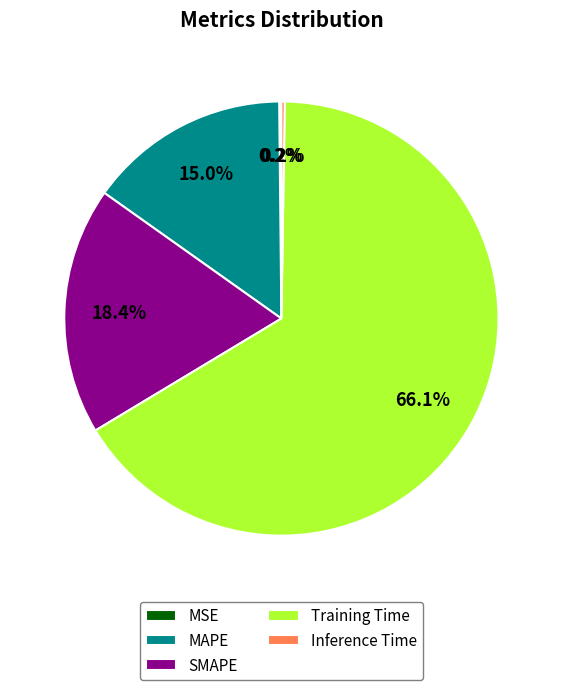

What portion of the pie excludes SMAPE?

81.6%